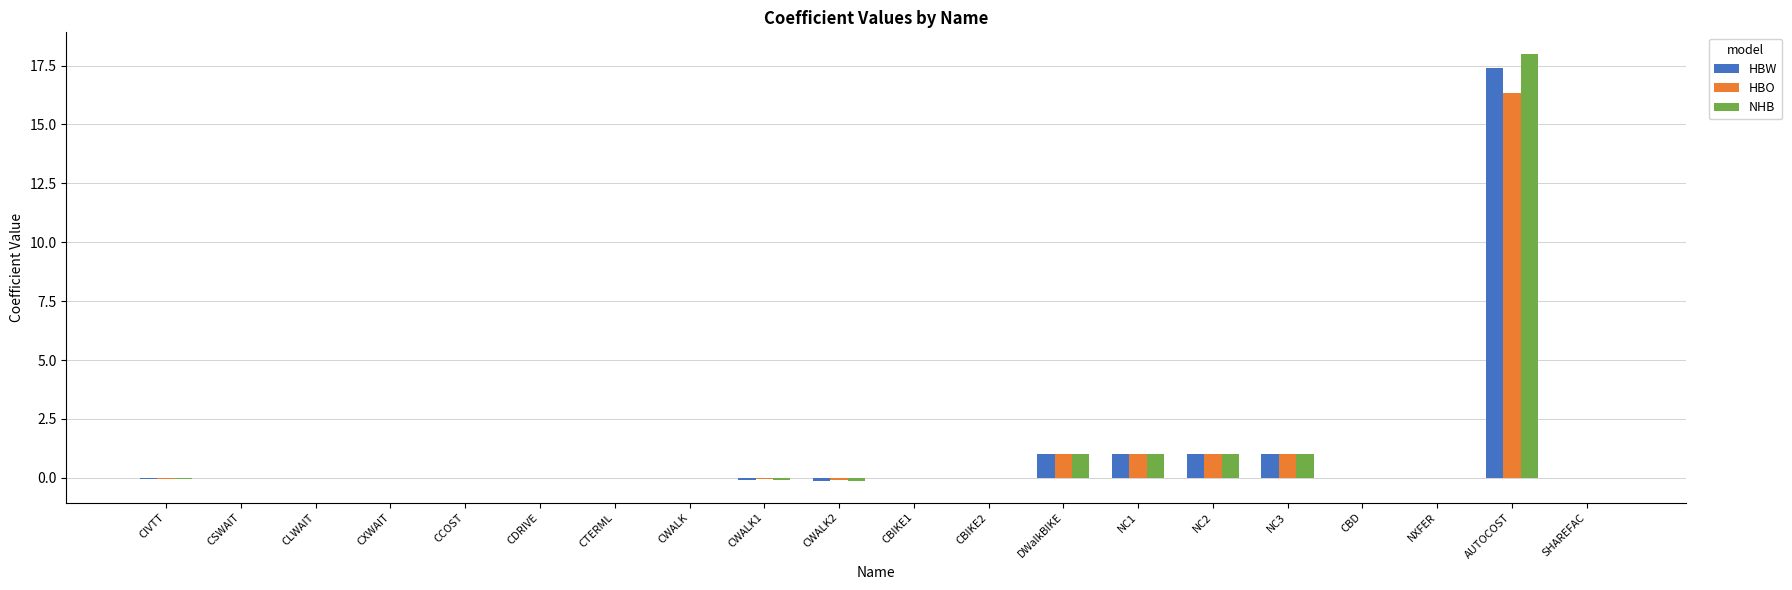

What is the difference between the HBO values at CCOST and CWALK2?

0.1